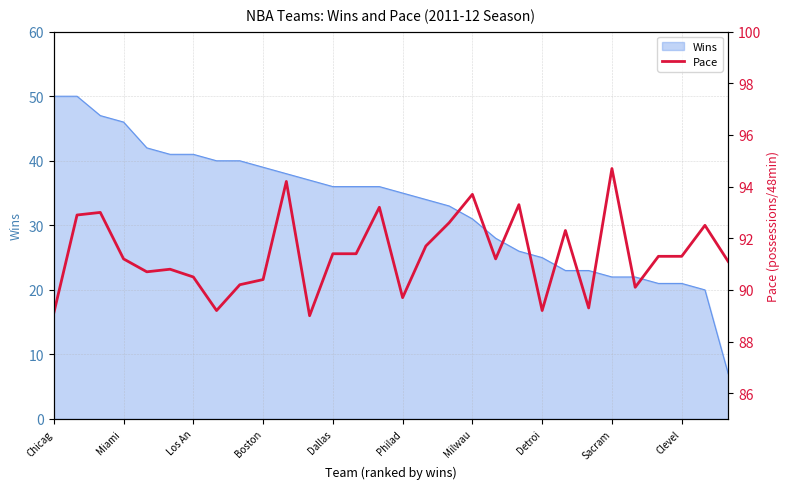

True or false: the data shows 89.3 at 23.

True